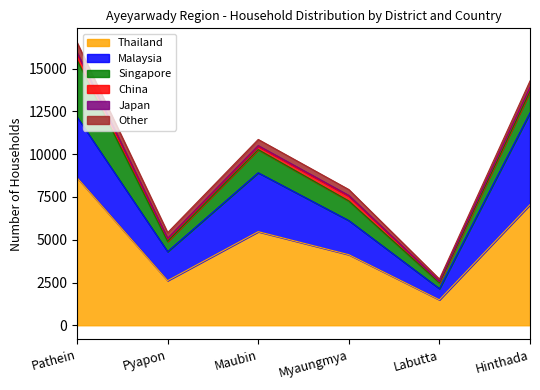

Reading left to right, what are all the values shown in this chart?

Thailand: Pathein=8630	Pyapon=2610	Maubin=5472	Myaungmya=4127	Labutta=1489	Hinthada=7054
Malaysia: Pathein=3553	Pyapon=1696	Maubin=3444	Myaungmya=1995	Labutta=650	Hinthada=5366
Singapore: Pathein=3329	Pyapon=600	Maubin=1353	Myaungmya=1145	Labutta=343	Hinthada=1251
China: Pathein=380	Pyapon=144	Maubin=195	Myaungmya=285	Labutta=81	Hinthada=202
Japan: Pathein=65	Pyapon=36	Maubin=40	Myaungmya=39	Labutta=10	Hinthada=45
Other: Pathein=577	Pyapon=331	Maubin=360	Myaungmya=344	Labutta=127	Hinthada=365